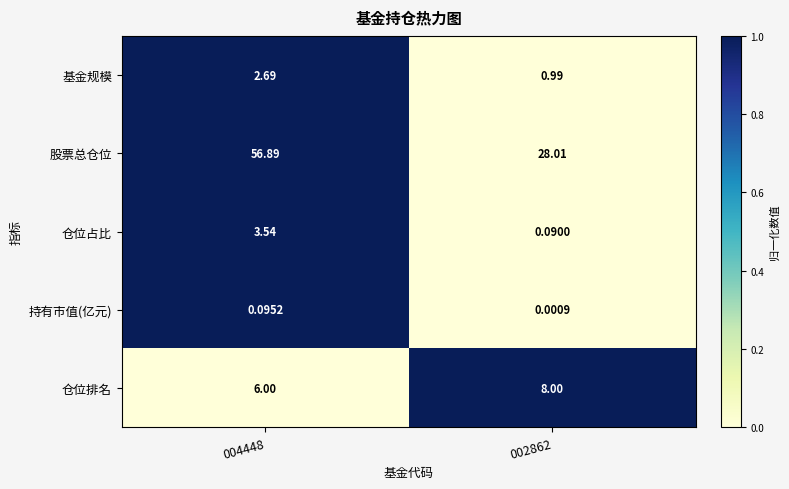

Rank the series by their maximum value, from lowest to highest.

持有市值(亿元), 基金规模, 仓位占比, 仓位排名, 股票总仓位